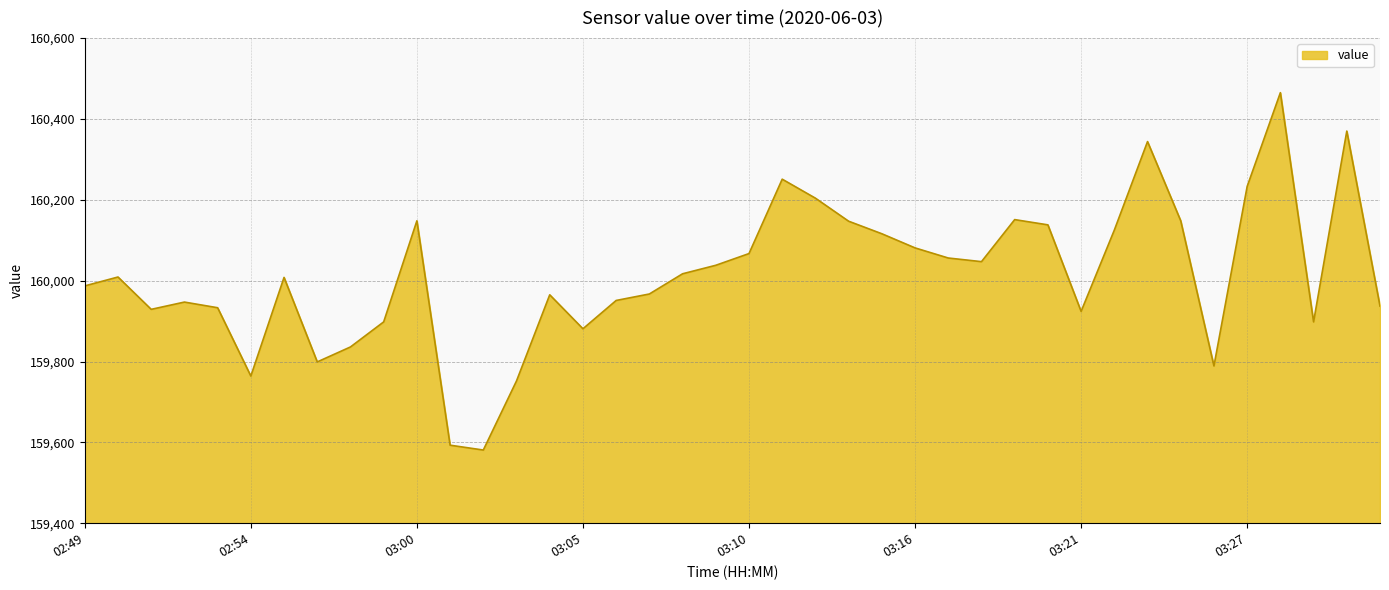

What is the minimum value shown in the chart?

159581